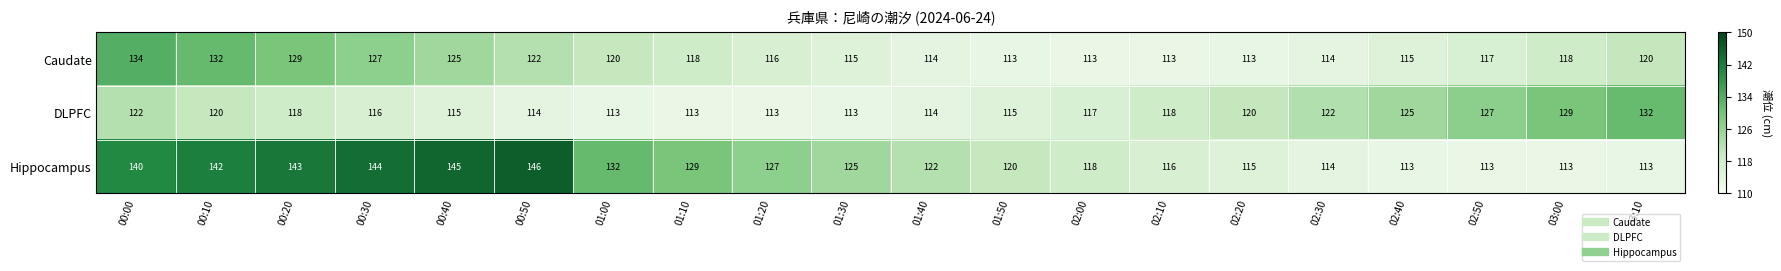

Which series has the largest range (max minus min)?

Hippocampus